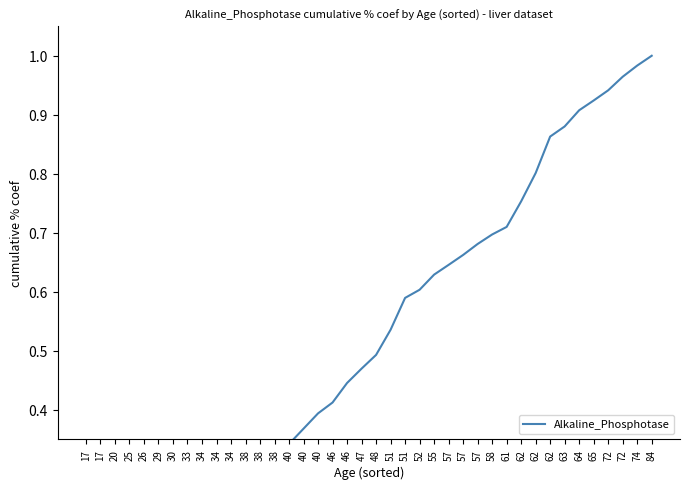

Reading right to left, list all the values displayed in this chart.

1.0	1.0	1.0	0.9	0.9	0.9	0.9	0.9	0.8	0.8	0.7	0.7	0.7	0.7	0.6	0.6	0.6	0.6	0.5	0.5	0.5	0.4	0.4	0.4	0.4	0.3	0.3	0.3	0.2	0.2	0.2	0.2	0.1	0.1	0.1	0.1	0.1	0.0	0.0	0.0